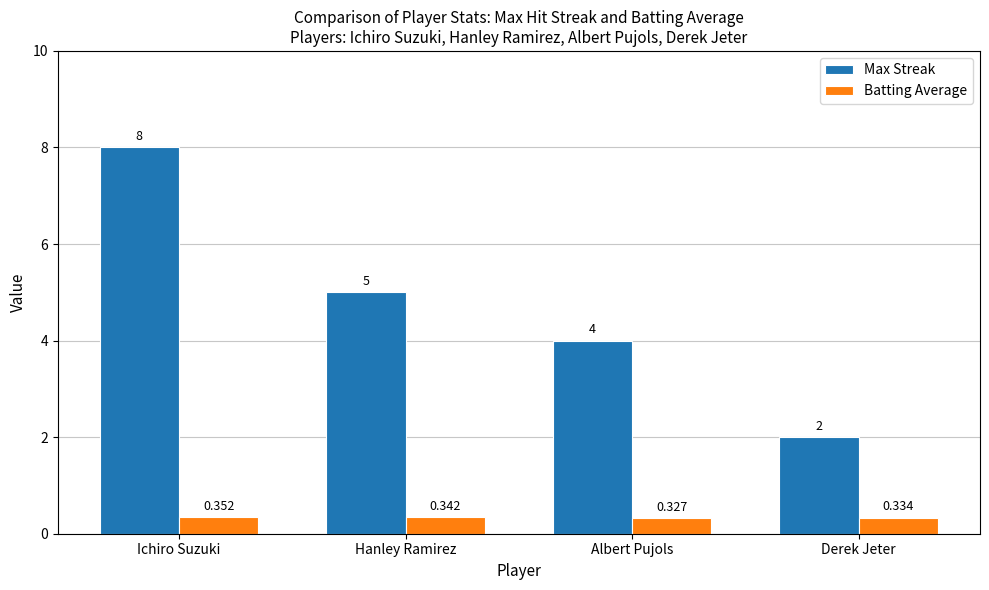

Rank the series by their average value, from lowest to highest.

Batting Average, Max Streak